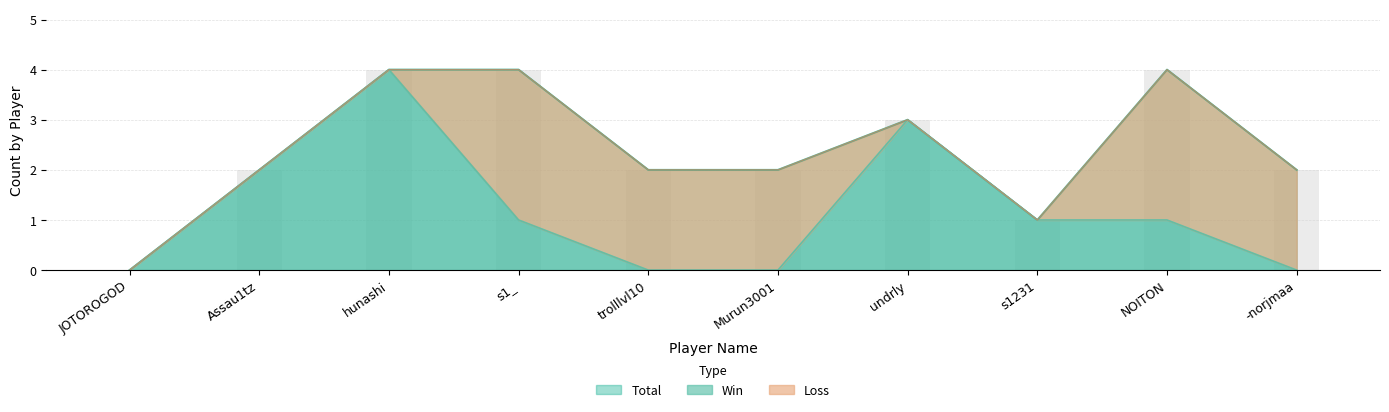

Does the chart contain stacked bars?

No